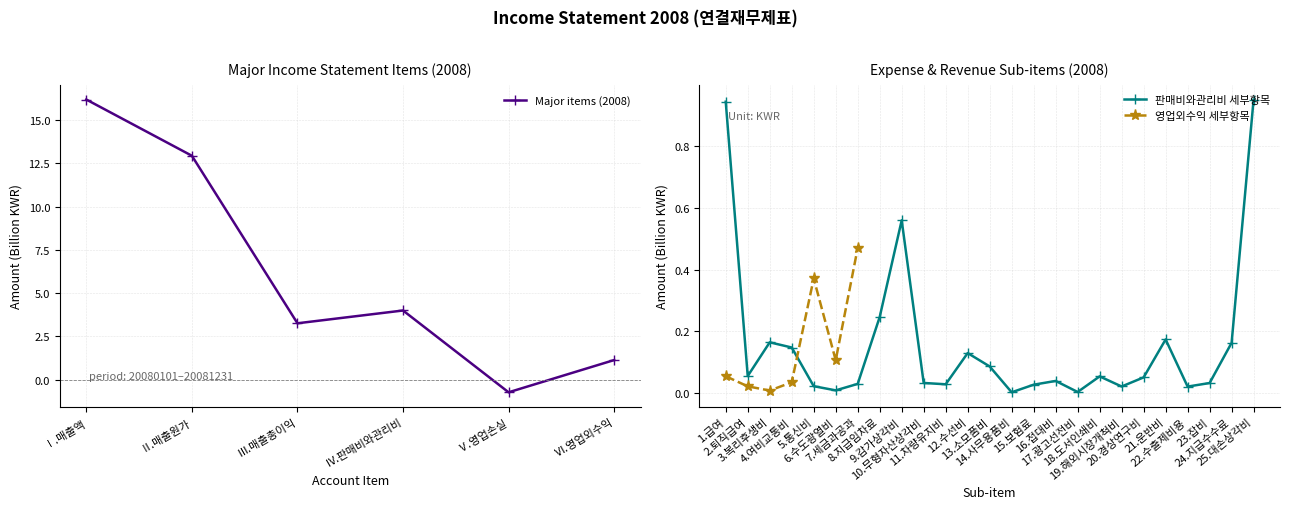

How many values are below zero?

1